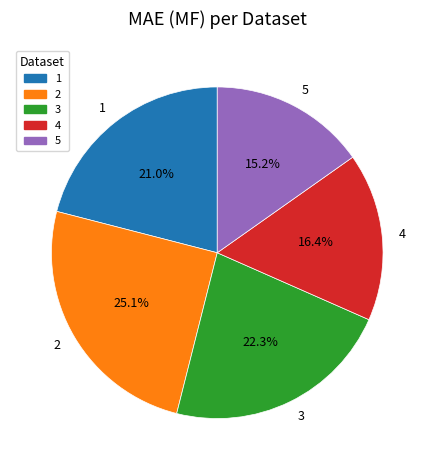

The 1 slice represents 21% of the pie. True or false?

True